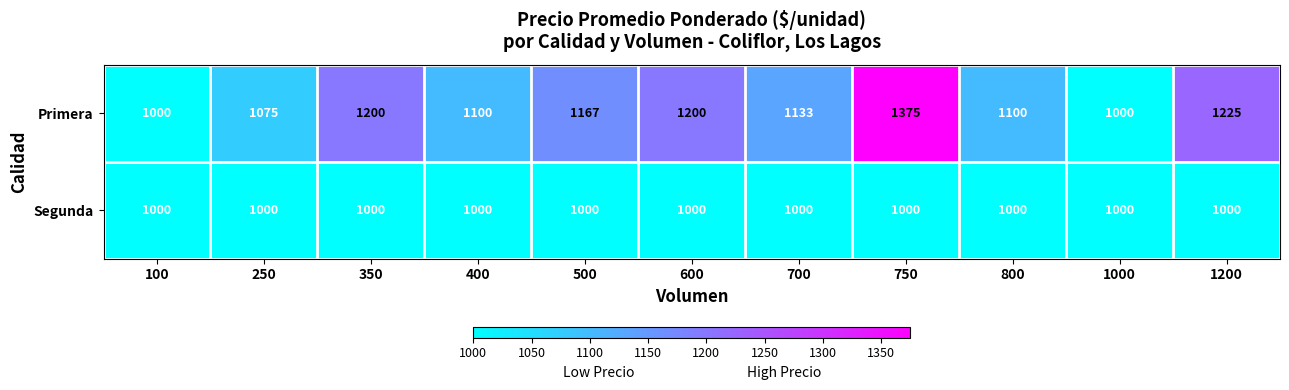

Is it true that Segunda equals 1742 at 400?

False